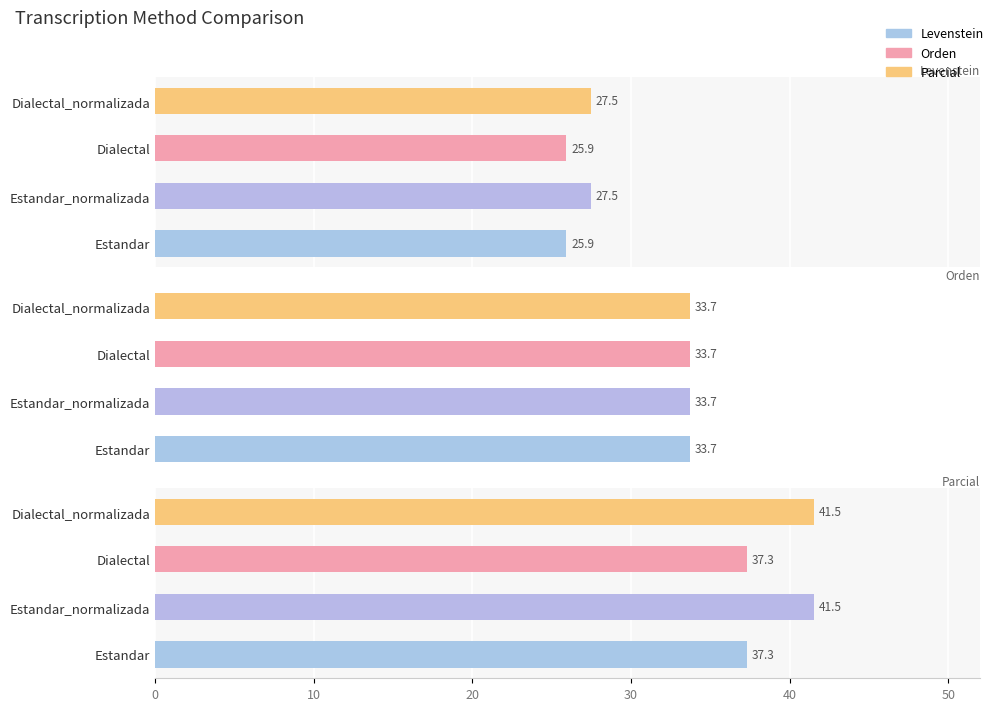

List the series in order of their peak value, lowest first.

Orden, Levenstein, Parcial